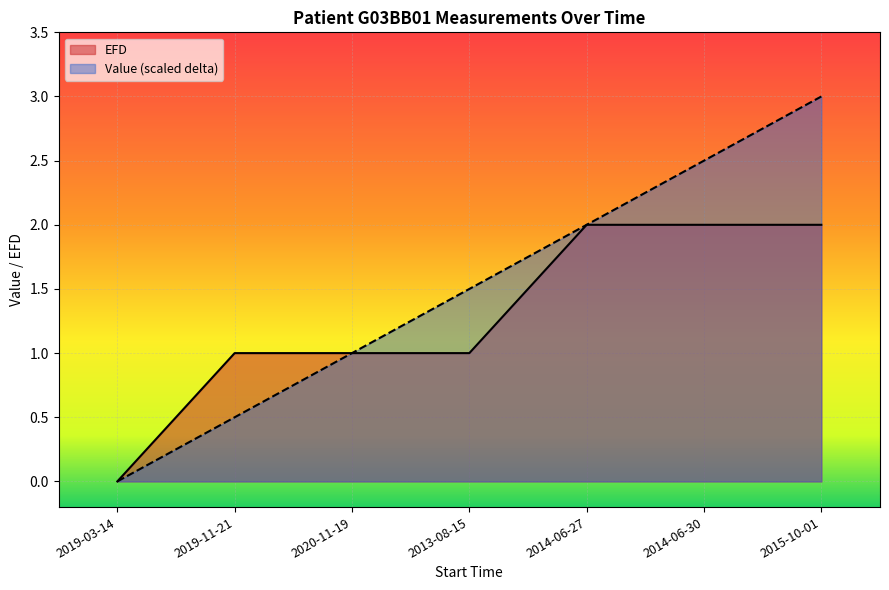

Is it true that EFD equals 2.0 at 2014-06-27?

True